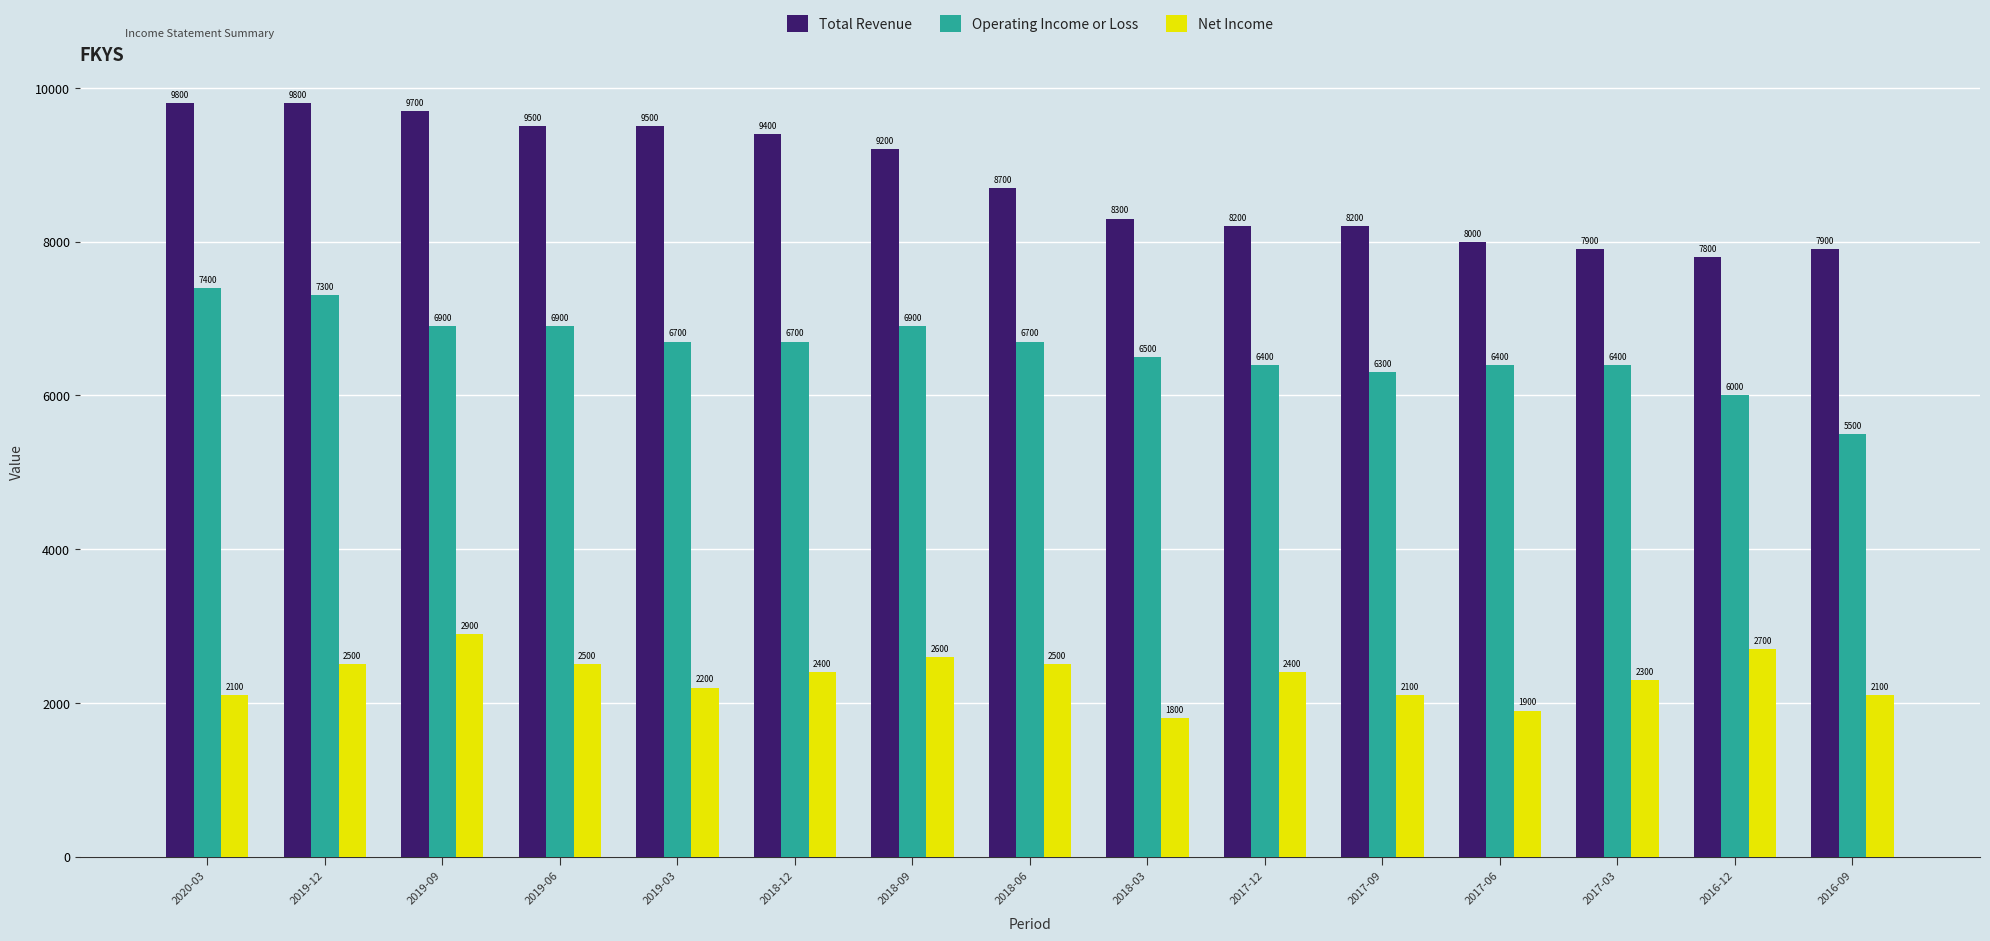

What is the difference between the maximum and minimum values in the Net Income series?

1100